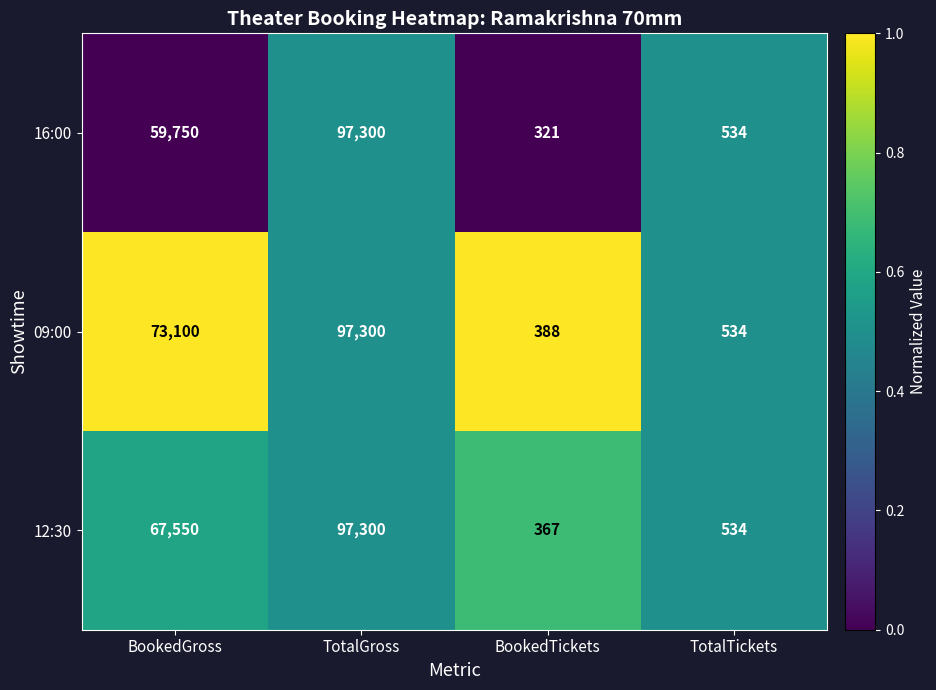

Between BookedGross and TotalTickets, which series saw the biggest shift?

09:00